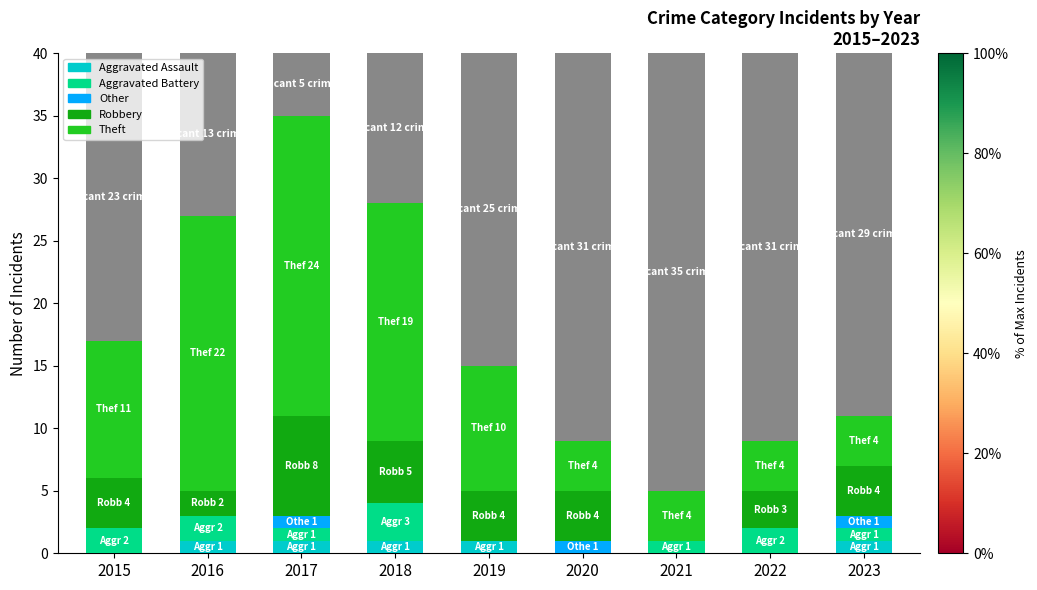

What is the sum of the Aggravated Assault values at 2023 and 2022?

1